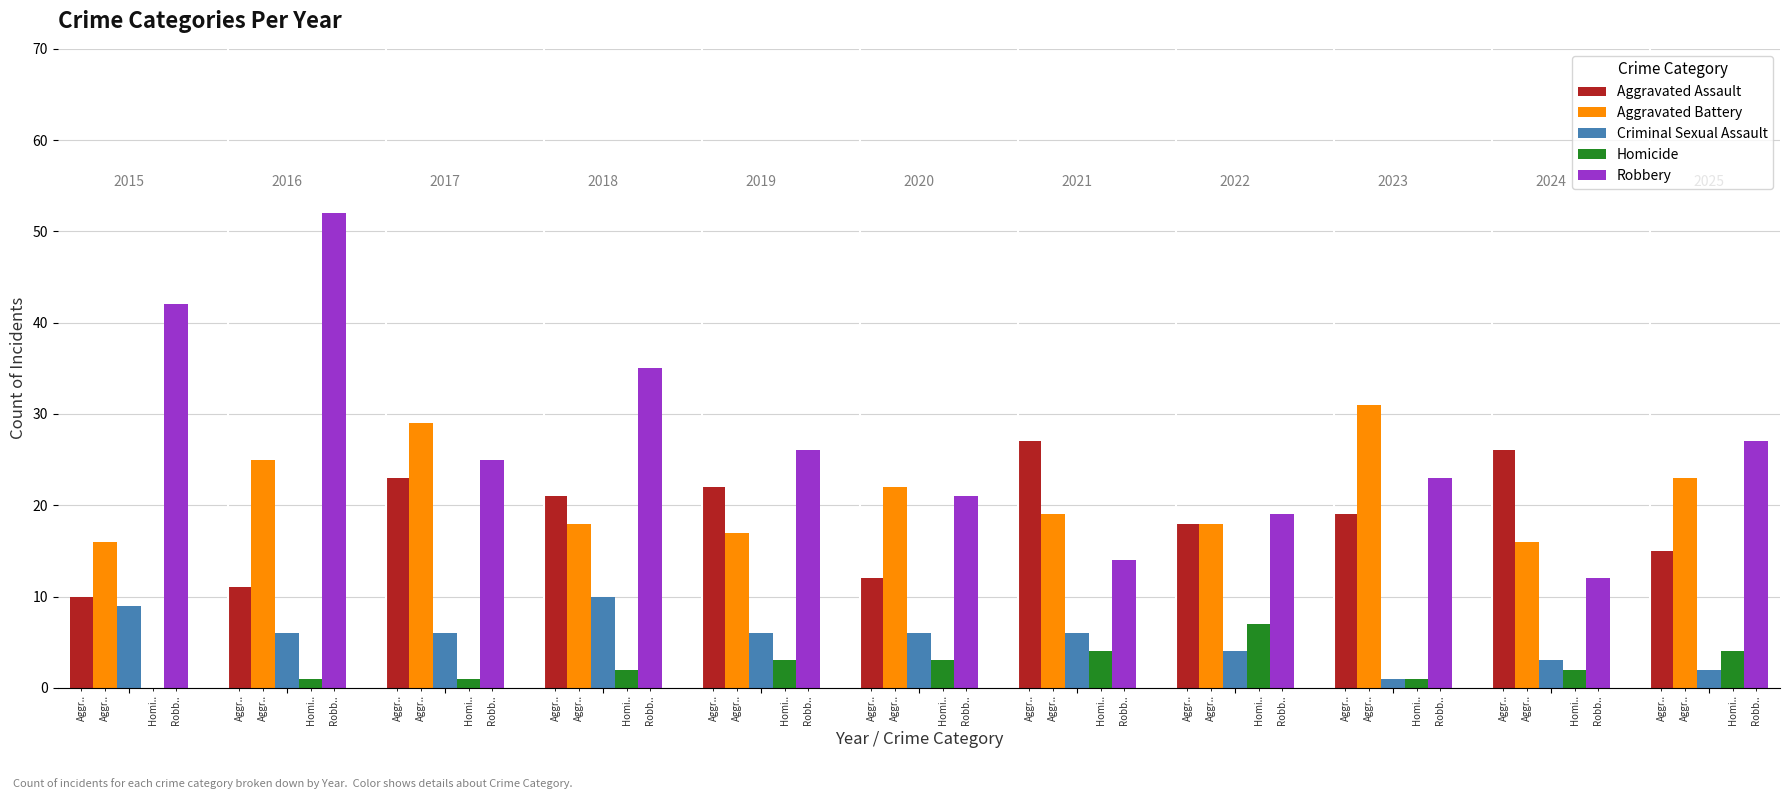

What is the greatest value displayed?

52